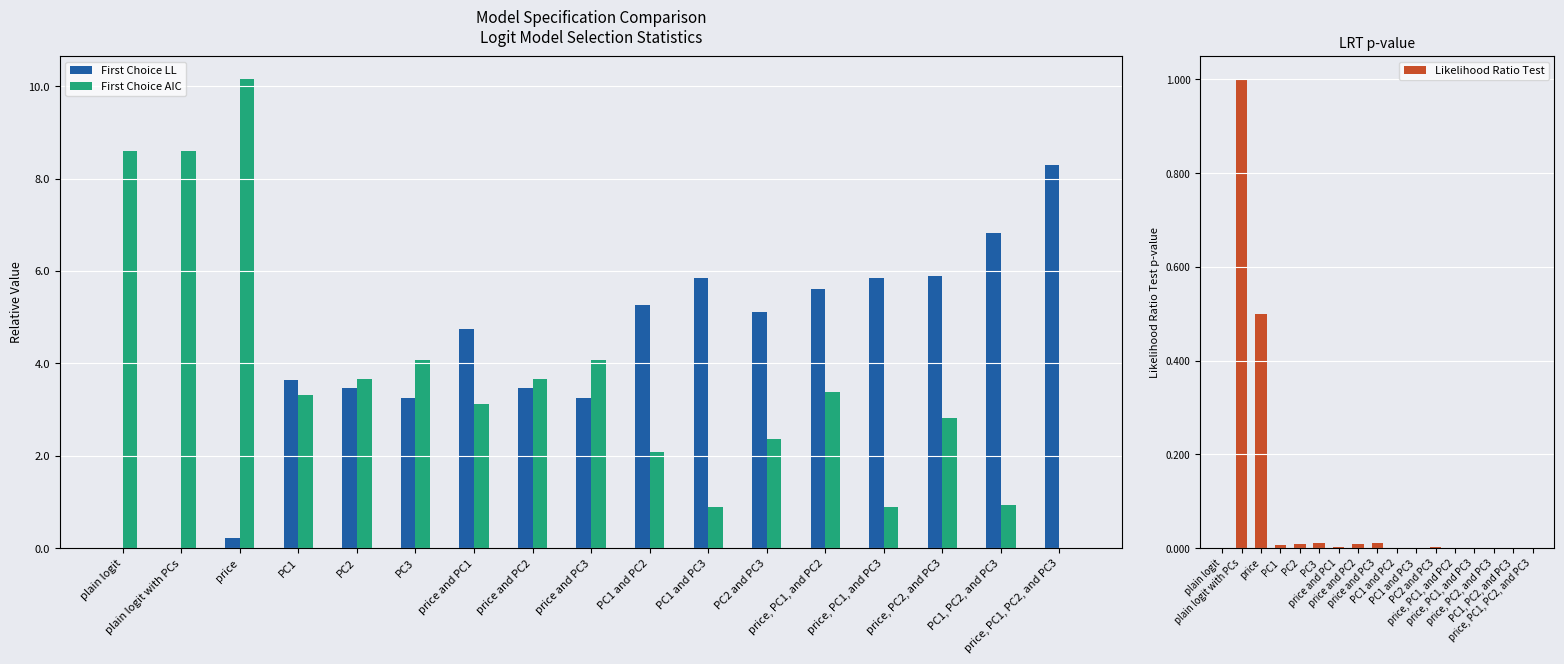

The First Choice LL series shows 3.2 at price and PC1. True or false?

False